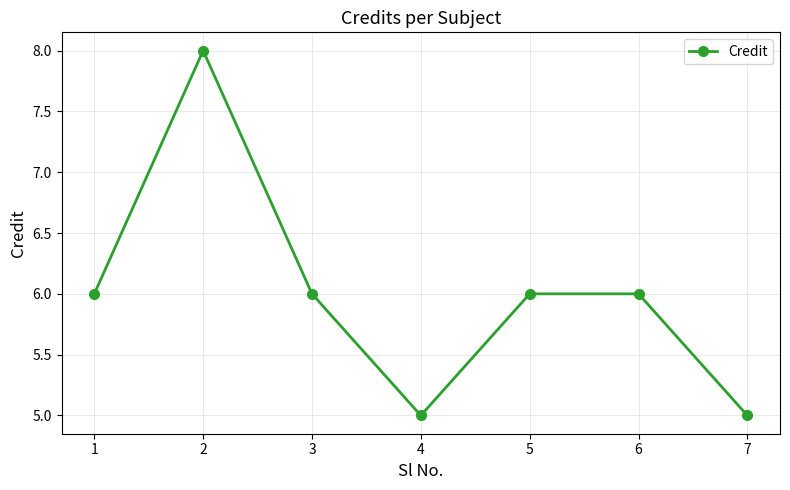

Is this an area chart (filled region under the line)?

No